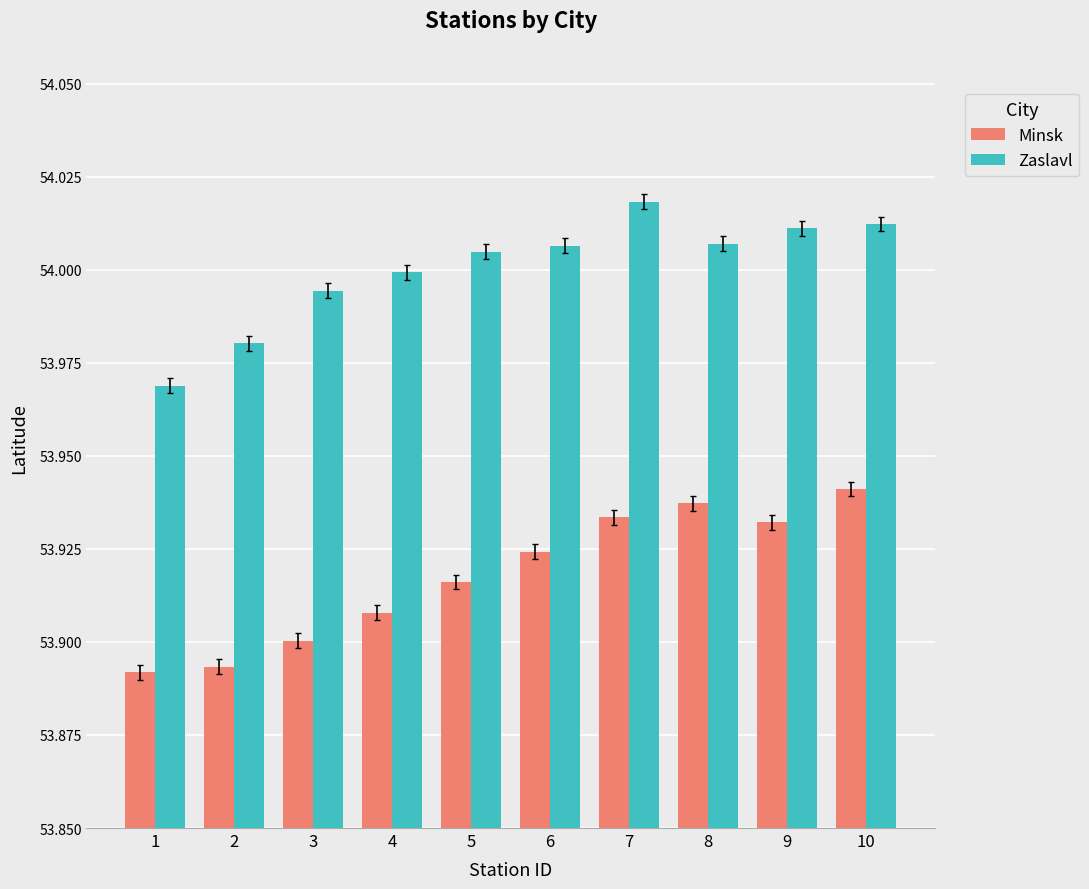

At how many categories does at least one series exceed 53?

10